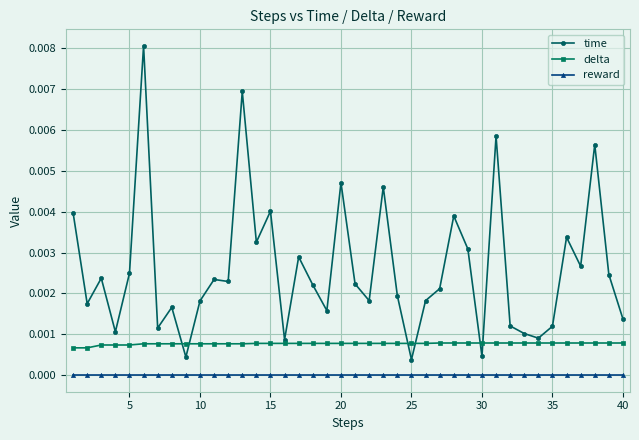

True or false: delta and reward intersect in this chart.

False